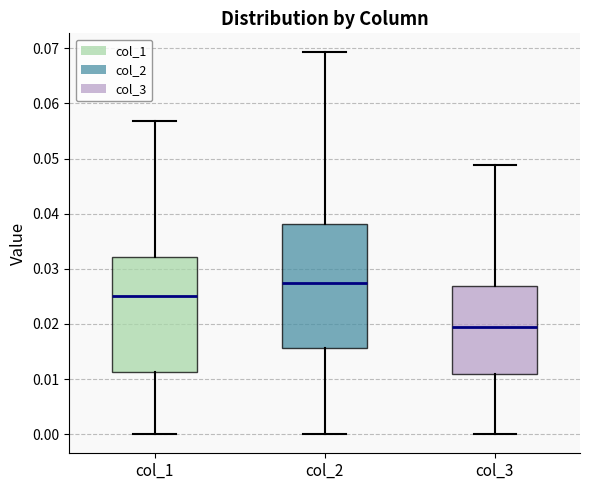

Reading left to right, read every box against the y-axis: the position of its median line, the range the box covers, and the ends of its whiskers. The values are not printed on the chart, so give them approximately, as read against the axis.

col_1: median 0.025, box 0.011 to 0.032, whiskers 0.000 to 0.057
col_2: median 0.027, box 0.016 to 0.038, whiskers 0.000 to 0.069
col_3: median 0.019, box 0.011 to 0.027, whiskers 0.000 to 0.049